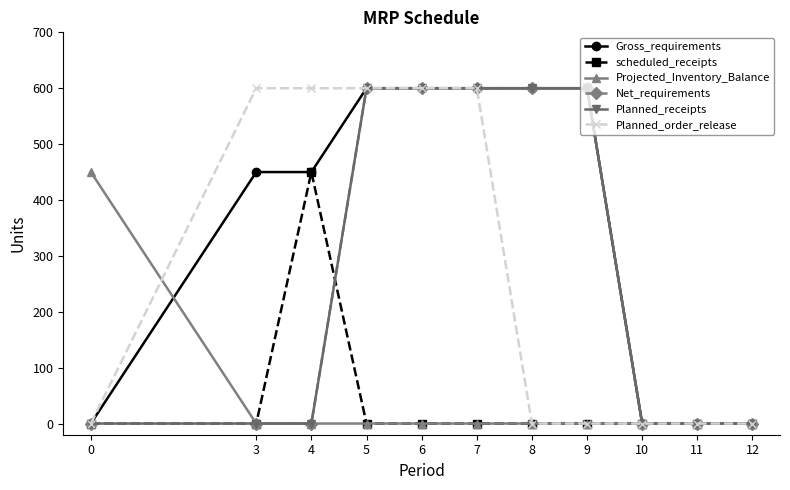

Does the chart have visible grid lines?

No